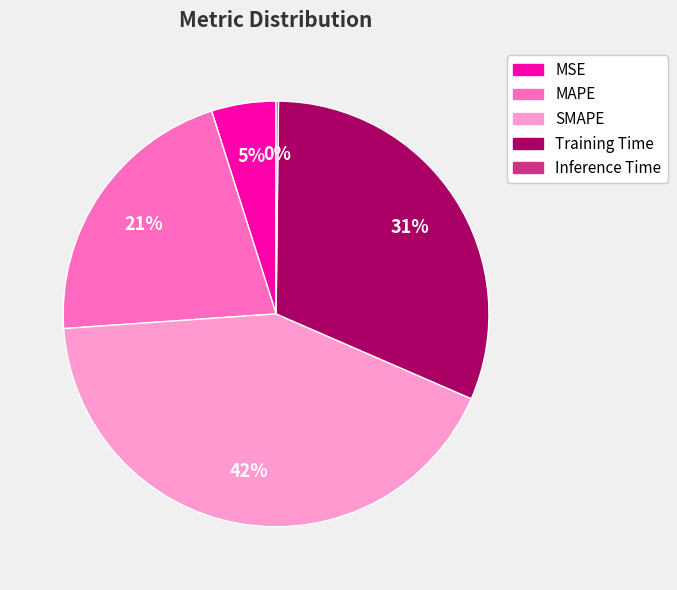

True or false: SMAPE accounts for 42% of the total.

True